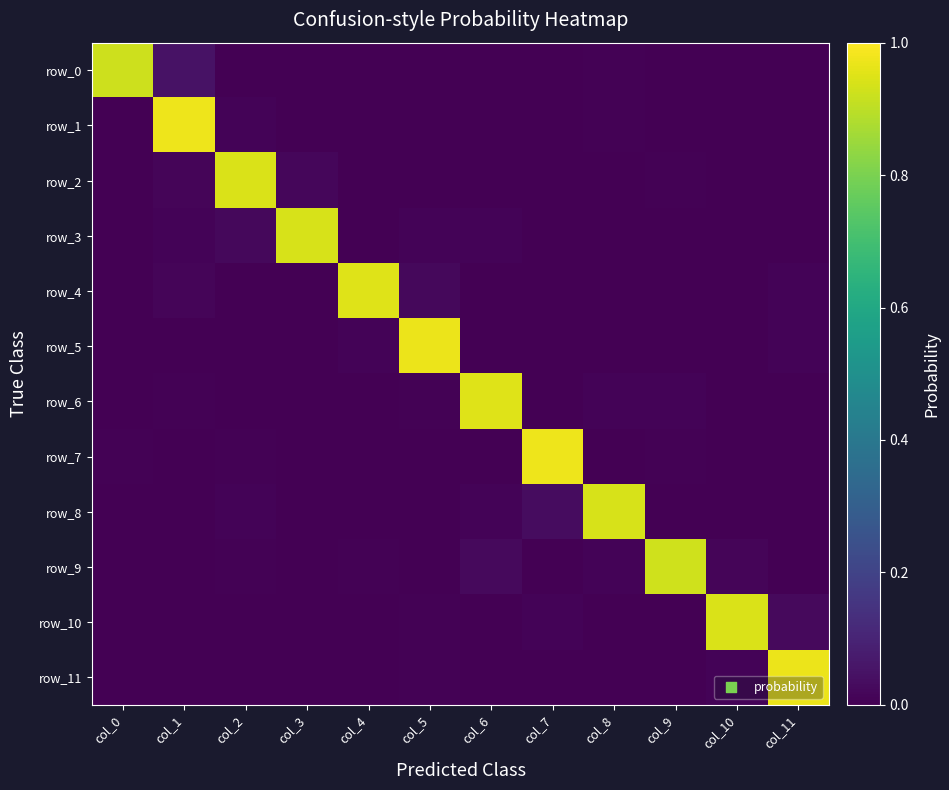

List the series in order of their peak value, lowest first.

row_0, row_9, row_8, row_3, row_10, row_2, row_4, row_6, row_5, row_11, row_1, row_7